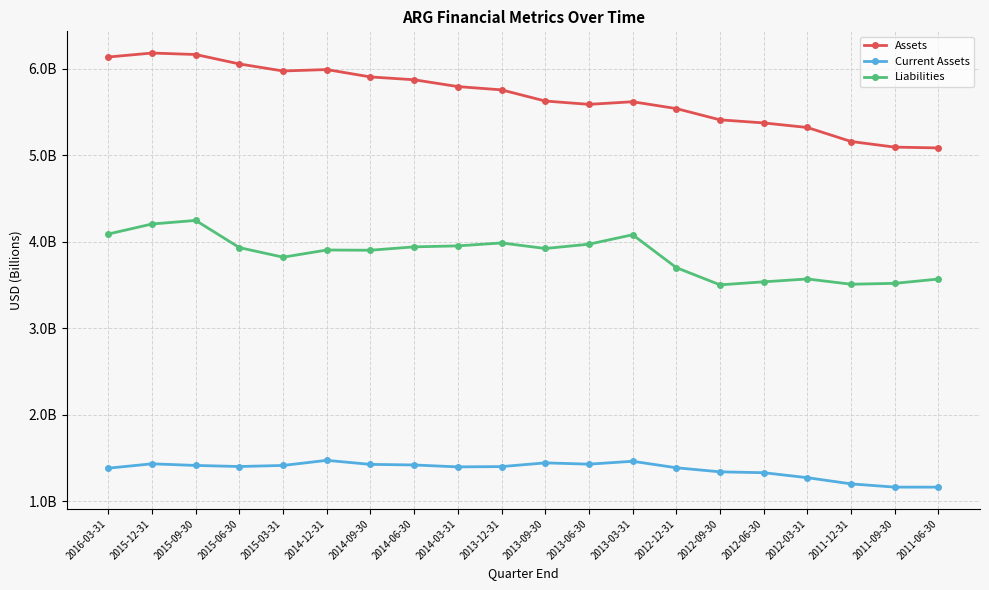

At how many categories does at least one series exceed 3?

20